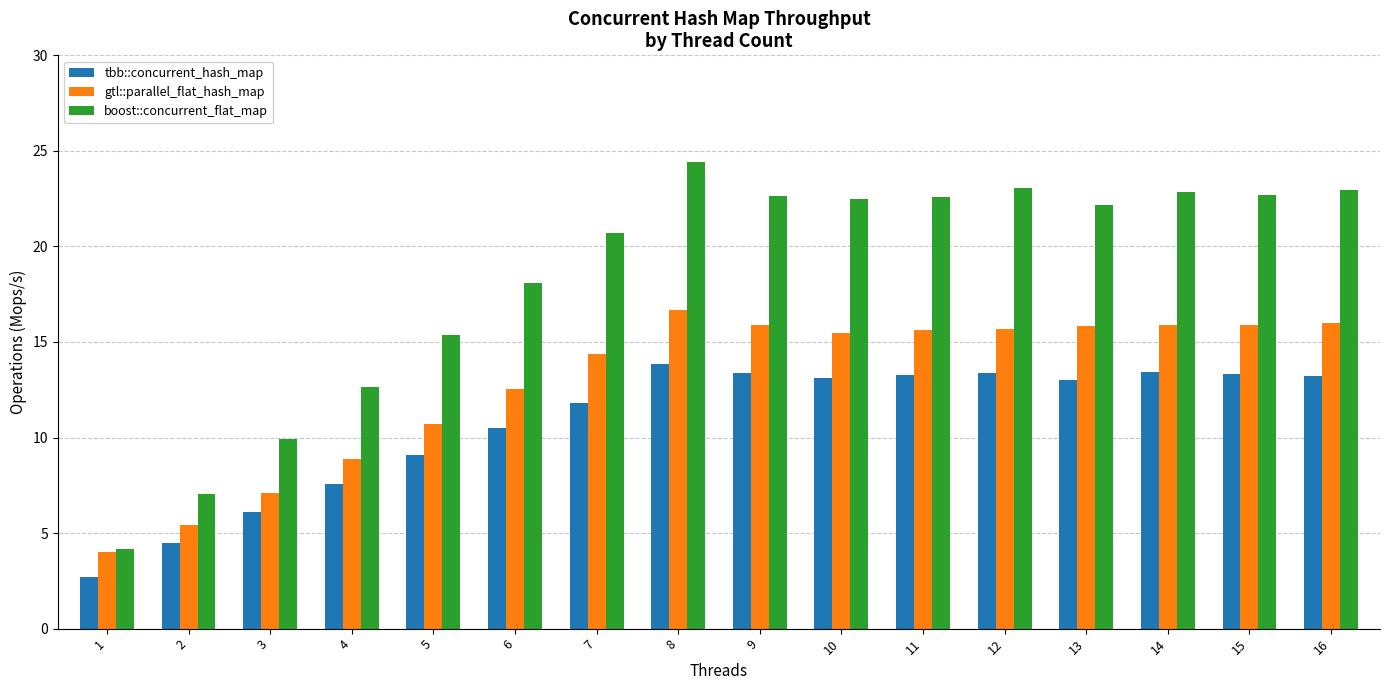

List the series in order of their peak value, lowest first.

tbb::concurrent_hash_map, gtl::parallel_flat_hash_map, boost::concurrent_flat_map